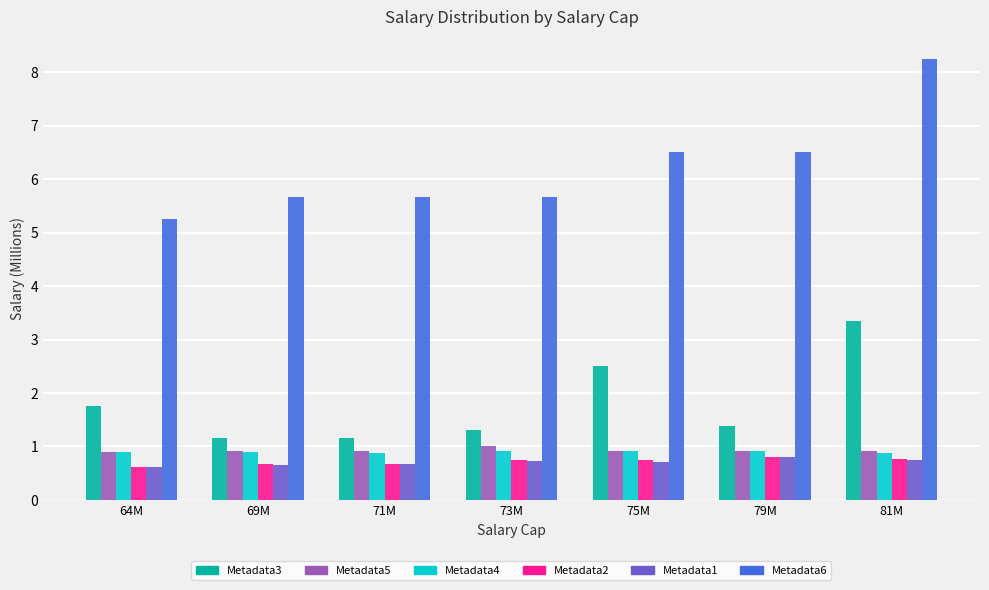

How many bars are there in total?

42